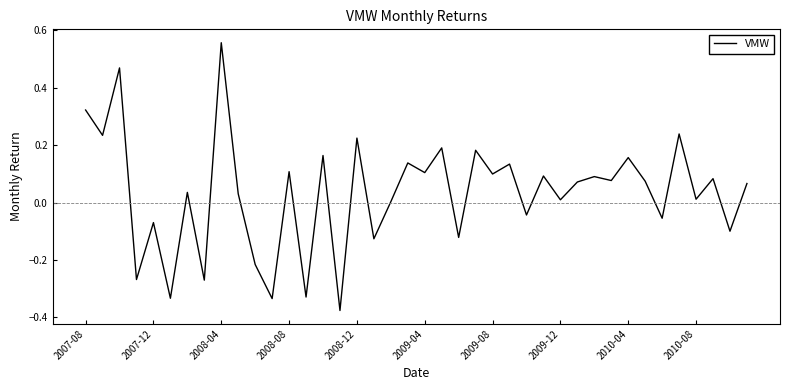

What is the difference between the maximum and second lowest values?

0.9